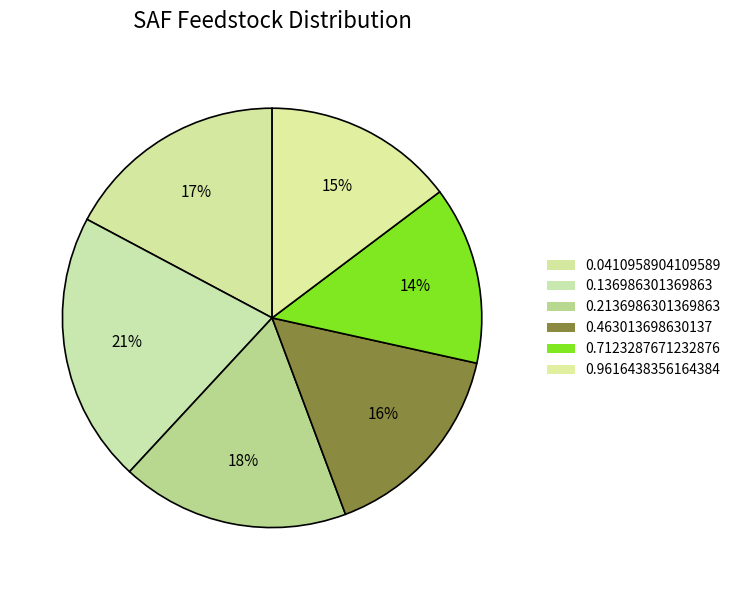

Which slice is the smallest?

0.7123287671232876